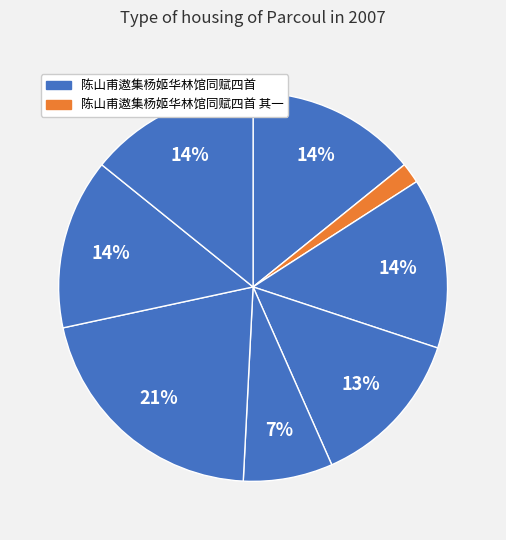

Count the number of slices in the pie.

8